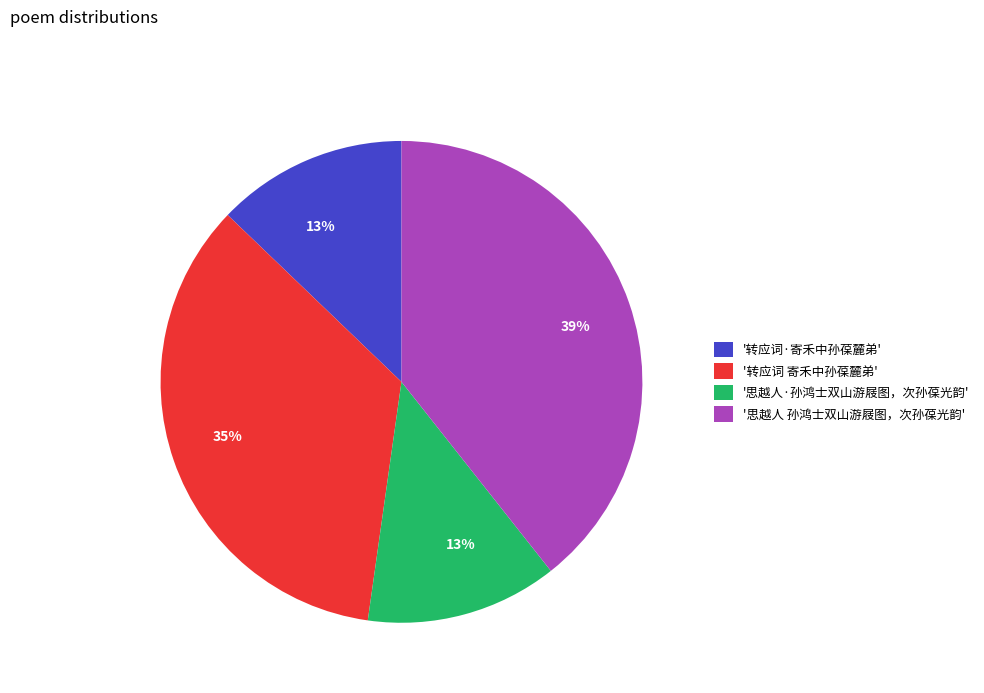

Combined, do '思越人·孙鸿士双山游屐图，次孙葆光韵' and '转应词·寄禾中孙葆麓弟' account for over 50%?

No